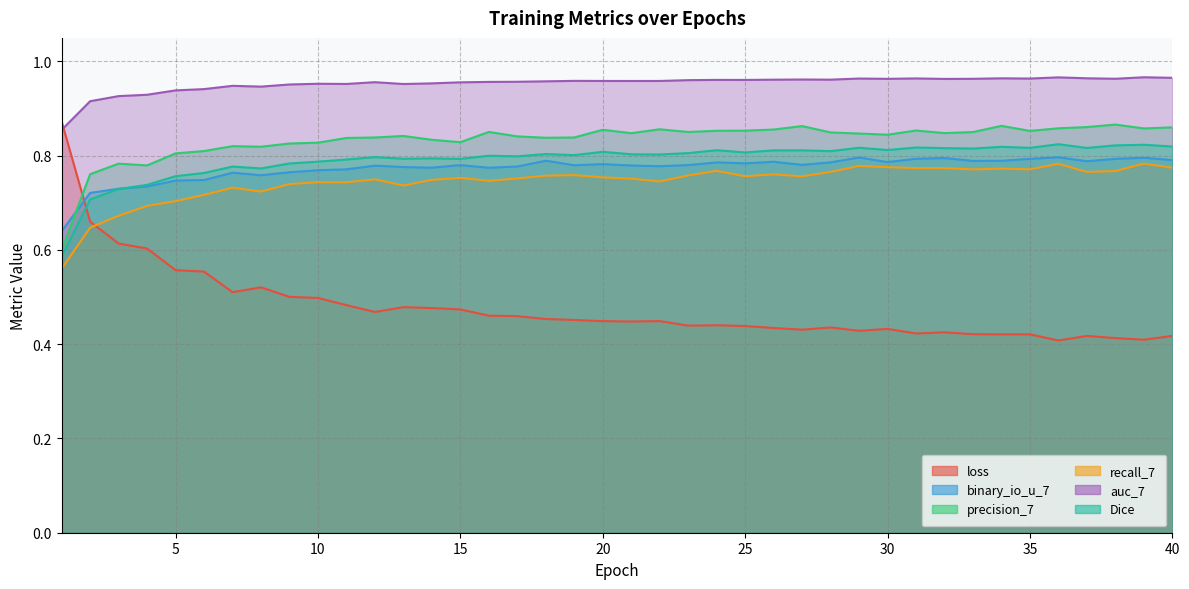

Is it true that binary_io_u_7 equals 0.8 at 14?

True